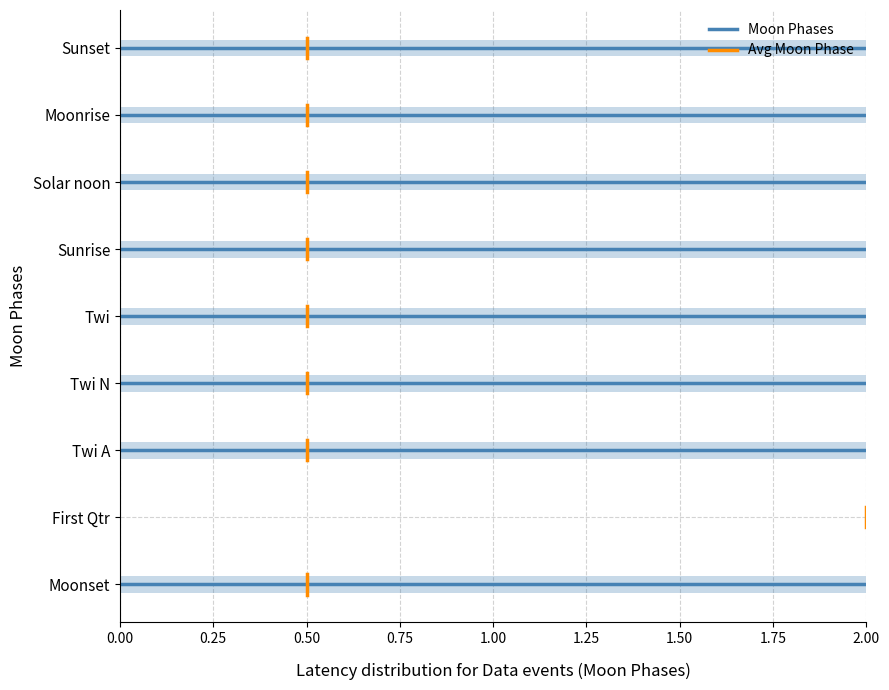

The Avg Moon Phase series shows 0.1 at 0.50. True or false?

False